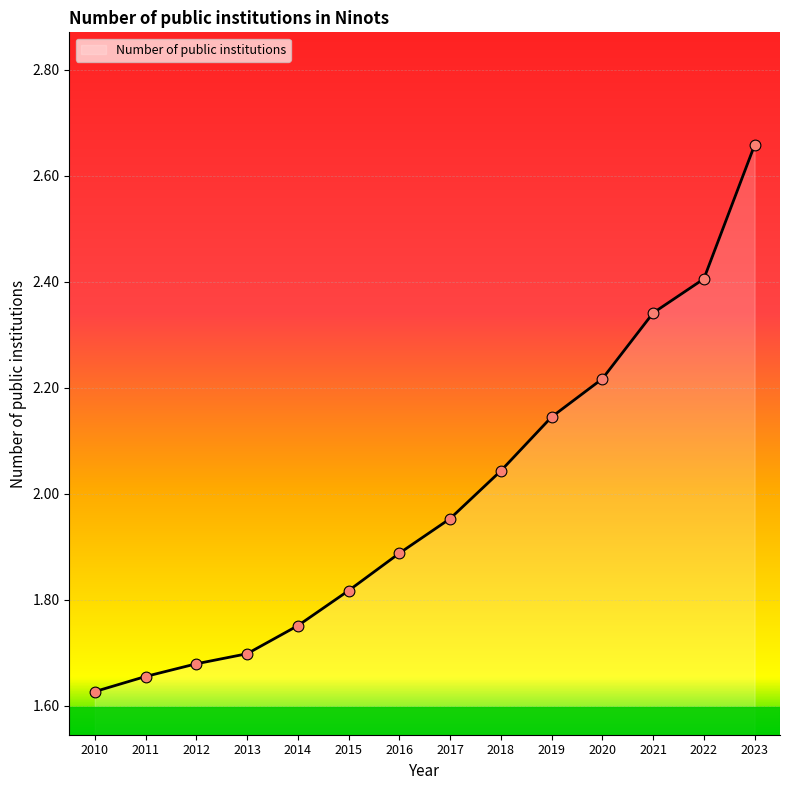

What is the ratio of the value at 2020 to the value at 2014?

1.3